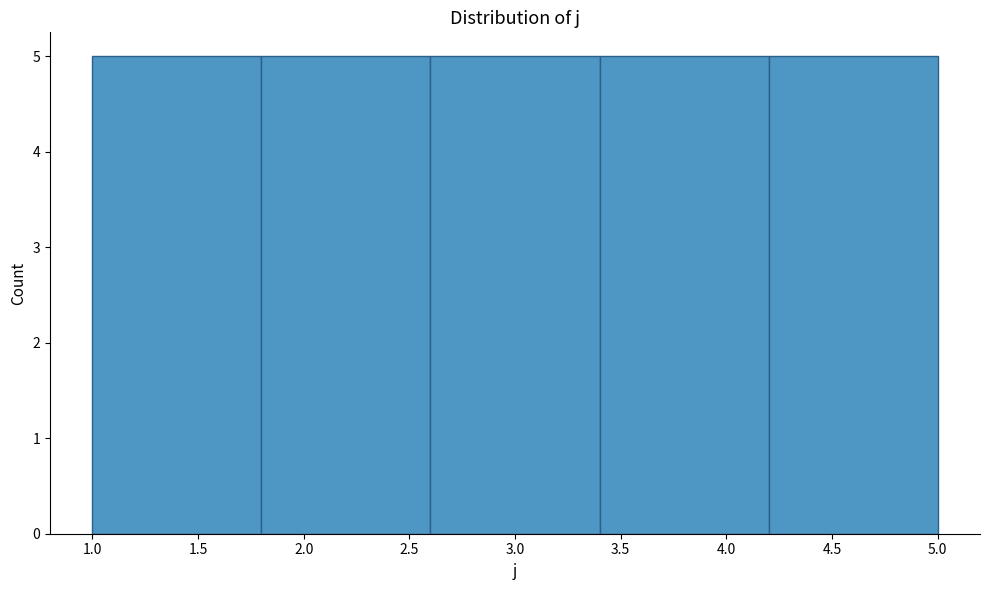

Reading left to right, transcribe this chart: for each bar, give the range it covers on the x-axis and its height. The values are not printed on the chart, so give them approximately, as read against the axis.

1.0 to 1.8: 5
1.8 to 2.6: 5
2.6 to 3.4: 5
3.4 to 4.2: 5
4.2 to 5.0: 5